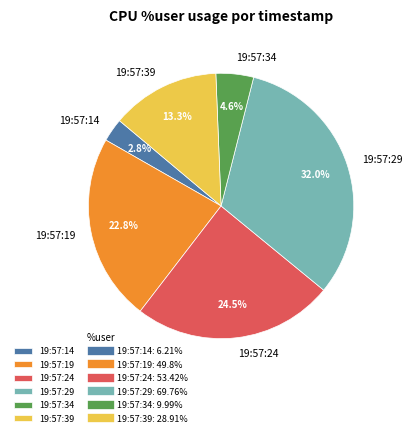

What percentage is NOT represented by 19:57:29?

68.0%